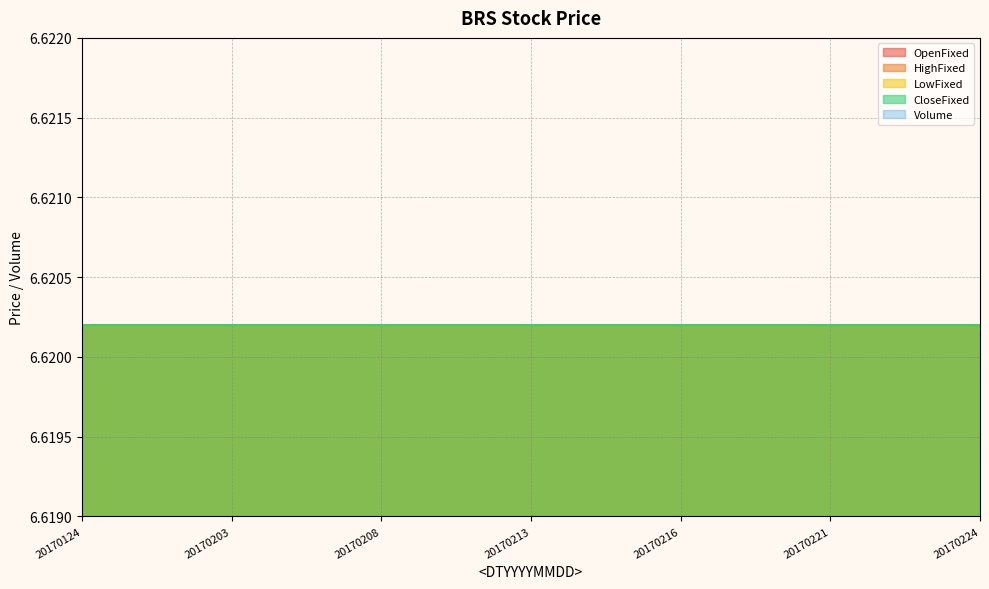

What is the greatest value displayed?

6.6